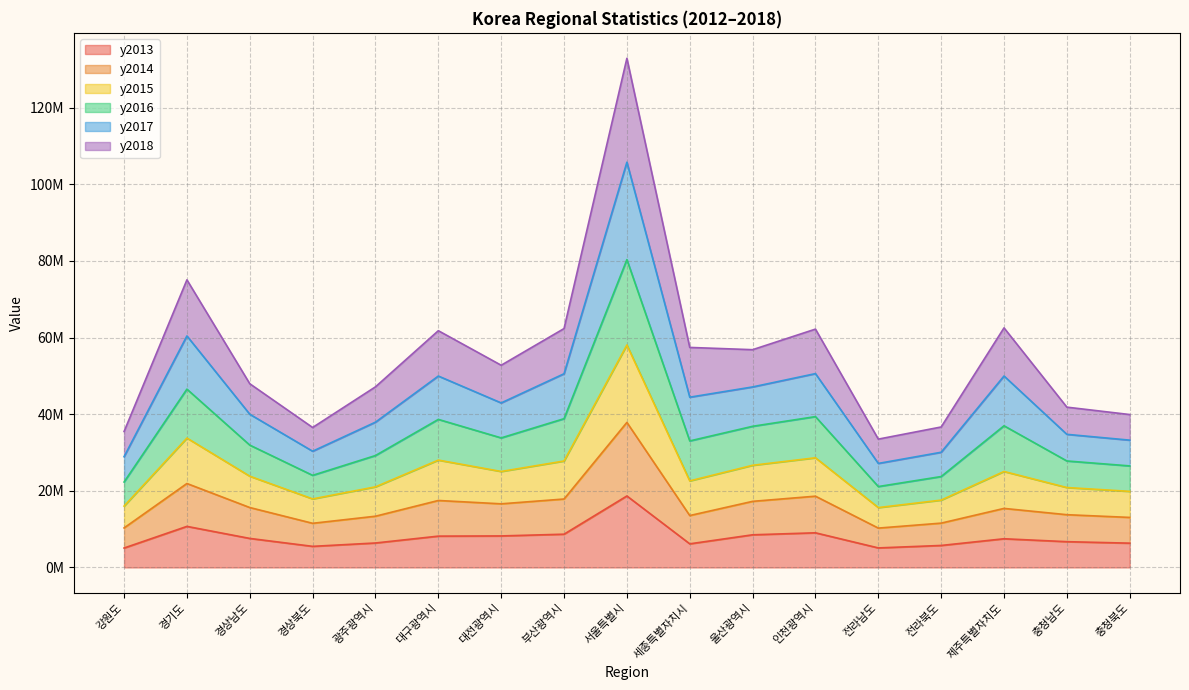

What is the maximum value shown in the chart?

132897028